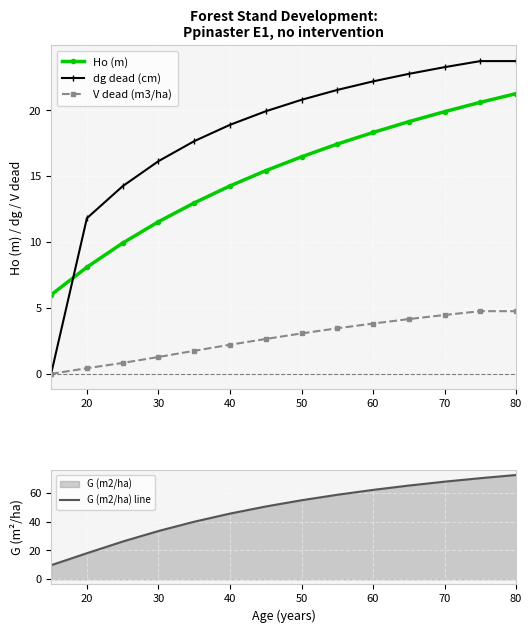

What is the sum of all dg dead (cm) values?

256.9